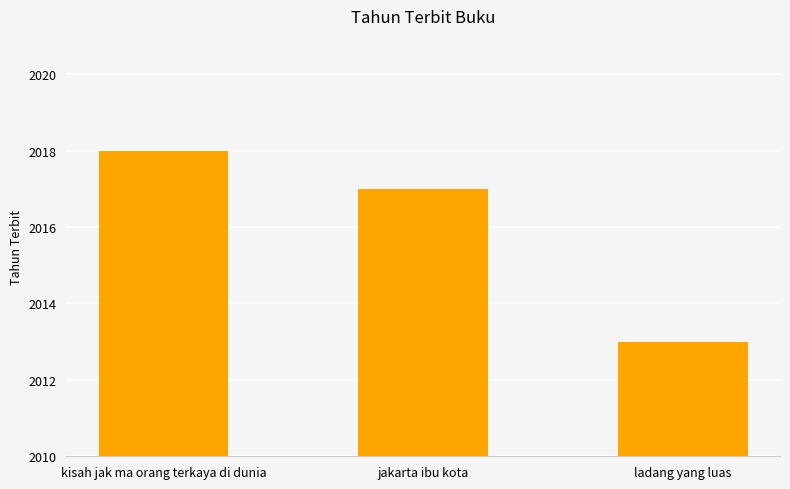

Which has a higher value, kisah jak ma orang terkaya di dunia or ladang yang luas?

kisah jak ma orang terkaya di dunia